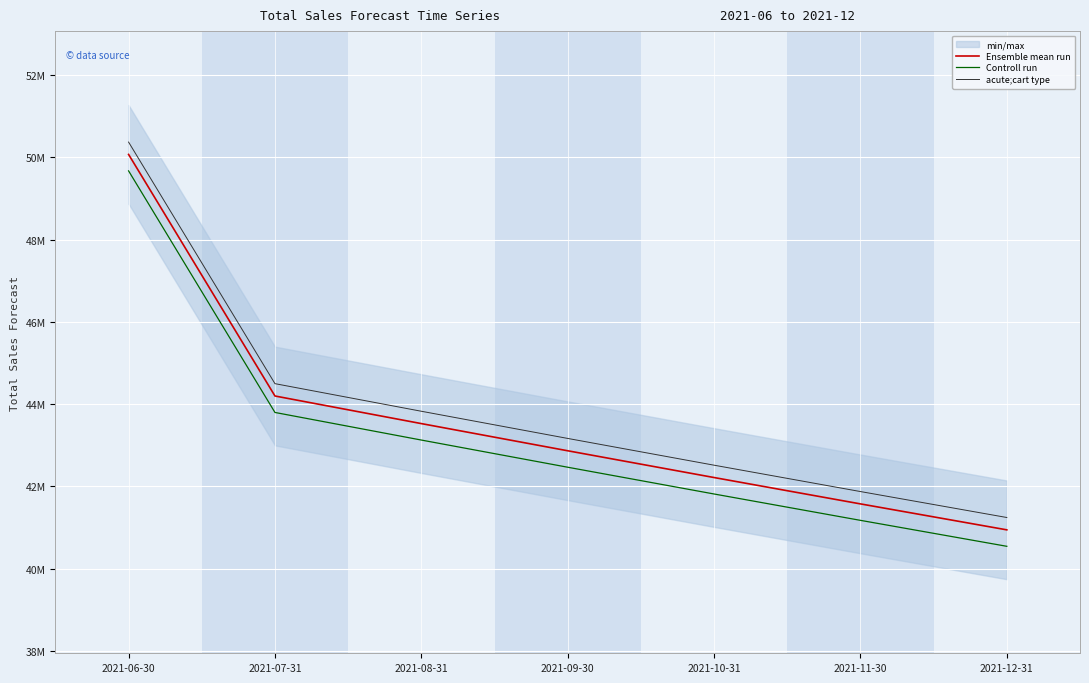

Between 2021-10-31 and 2021-09-30, which is larger?

2021-09-30